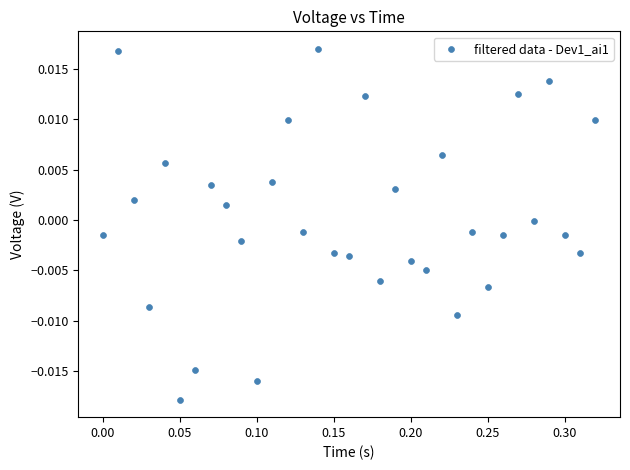

What is the range of X values (max minus min)?

0.3